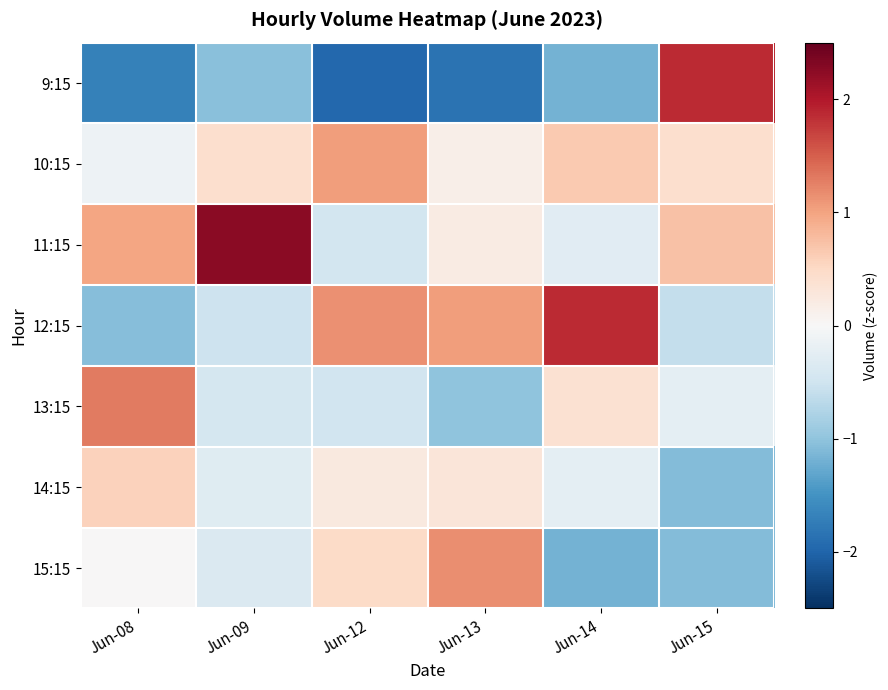

What is the minimum value shown in the chart?

-2.0